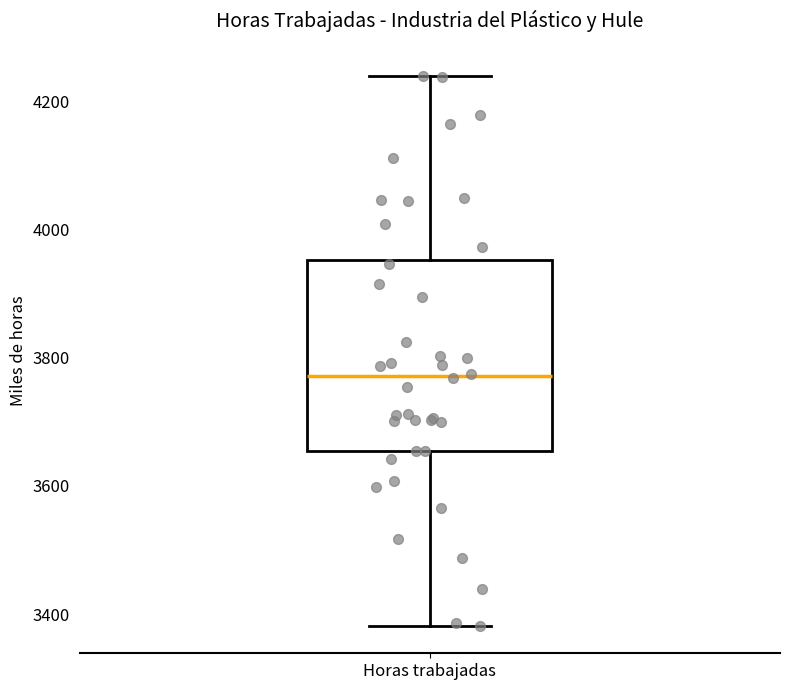

Transcribe this box plot: give where the median line is, the range the box spans, and where the two whiskers end, as read against the y-axis. The values are not printed on the chart, so give them approximately, as read against the axis.

median 3780, box 3660 to 3960, whiskers 3380 to 4240